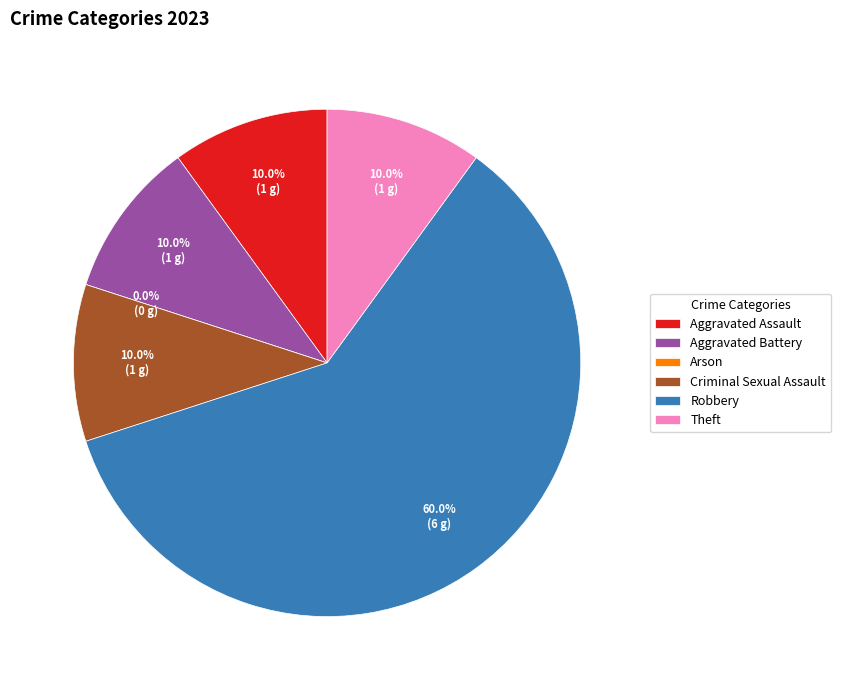

What percentage is the Robbery slice, to the nearest percent?

60%